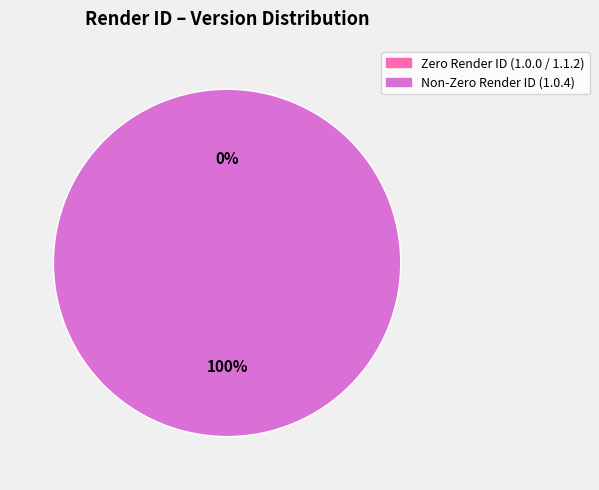

Does 1.0.4 (BlockPipe) account for over 50% of the chart?

Yes